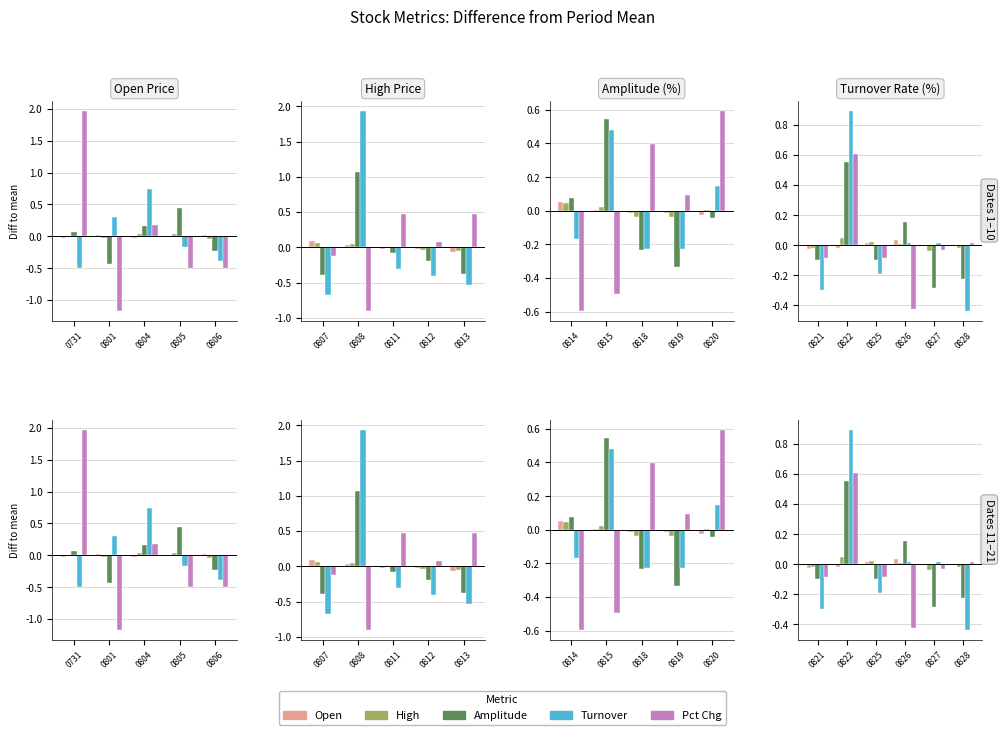

List the series in order of their peak value, highest first.

pct_change, turnover_rate, amplitude, high, open